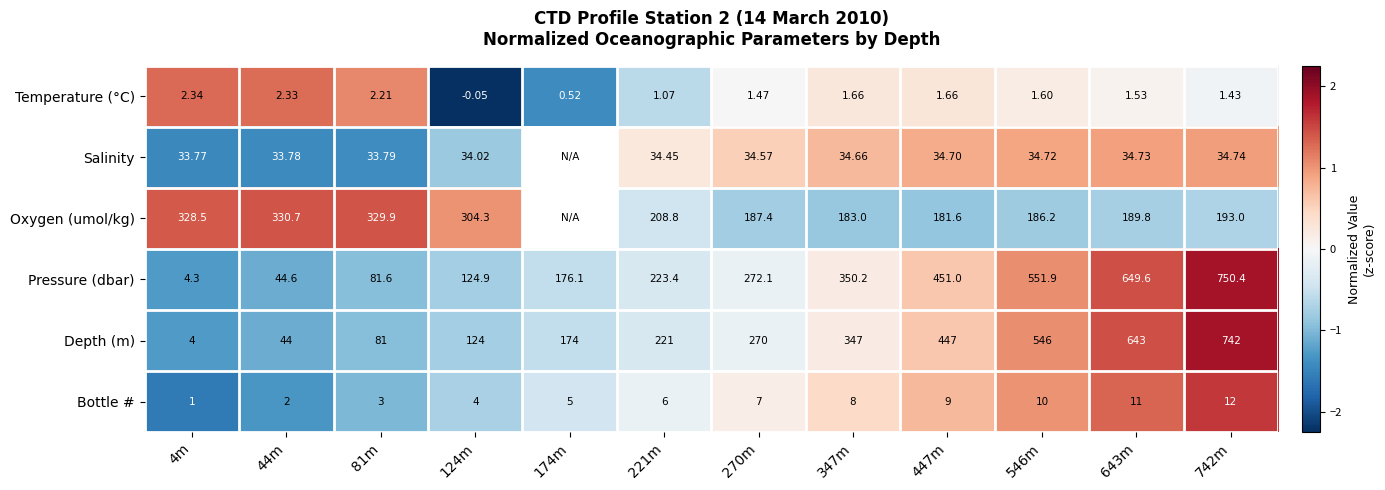

How many data points in Temperature (°C) are above 1?

10